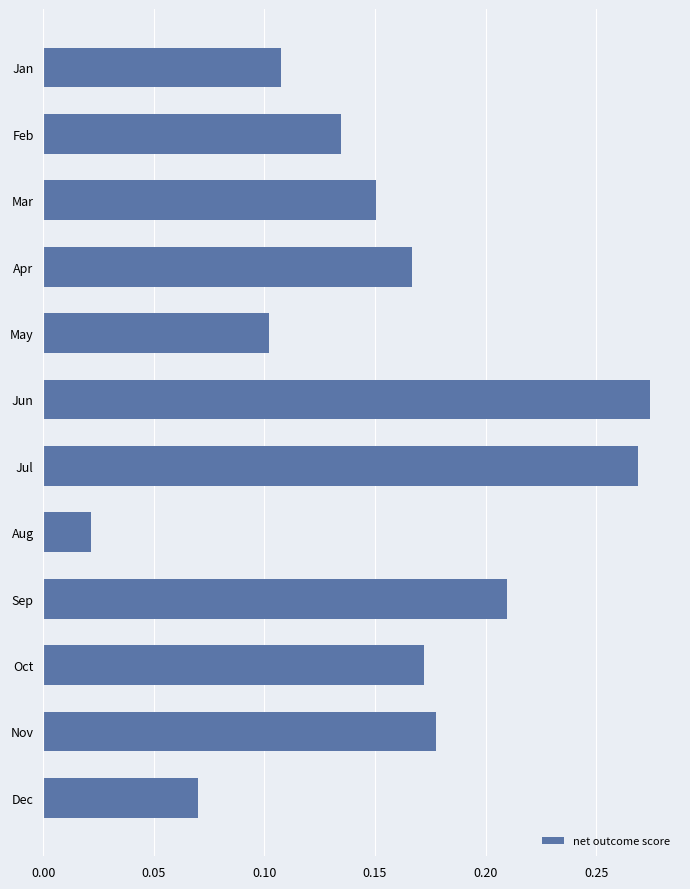

Where is the data nearest to the value 0?

Aug